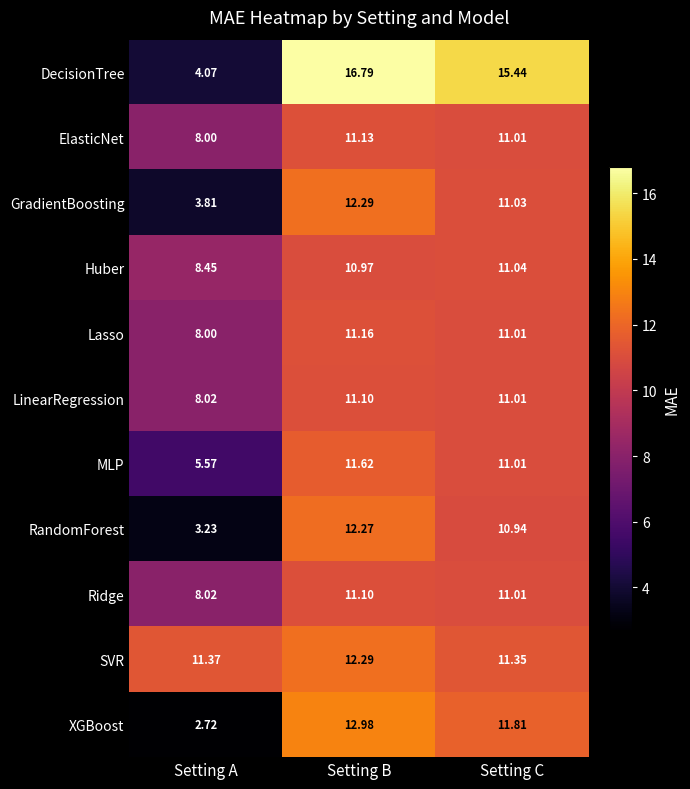

Which label corresponds to the smallest value in the chart?

Setting A